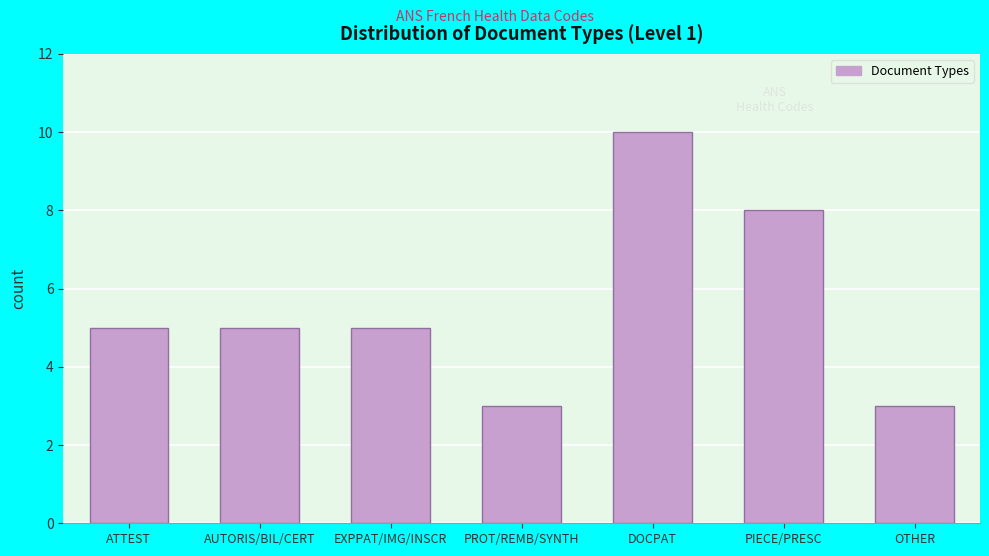

Reading left to right, extract all data points from this chart.

ATTEST=5	AUTORIS/BIL/CERT=5	EXPPAT/IMG/INSCR=5	PROT/REMB/SYNTH=3	DOCPAT=10	PIECE/PRESC=8	OTHER=3